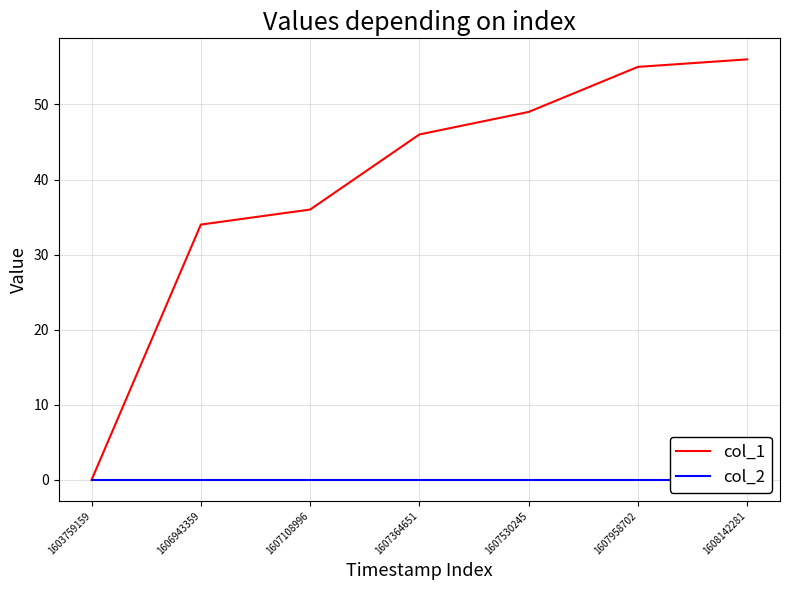

Reading left to right, transcribe all the data shown in this chart.

col_1: 0	34	36	46	49	55	56
col_2: 0	0	0	0	0	0	0